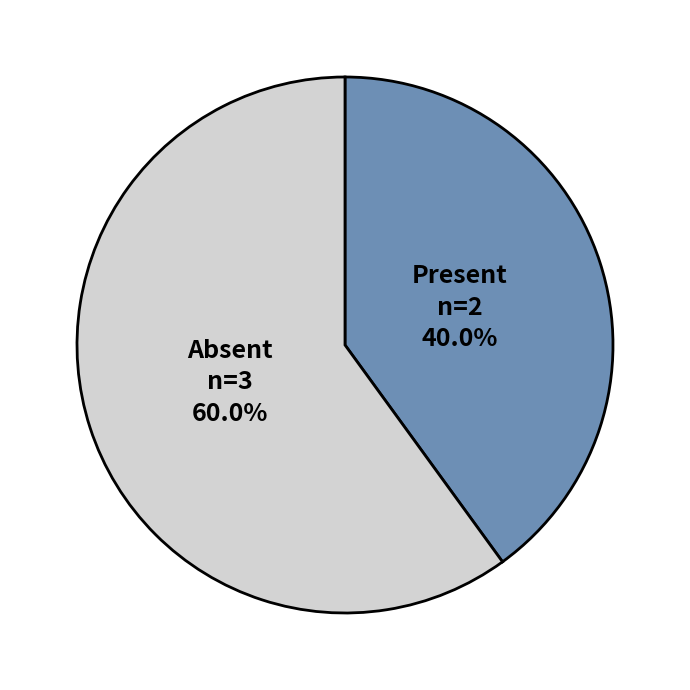

Between Absent and Present, which is larger?

Absent